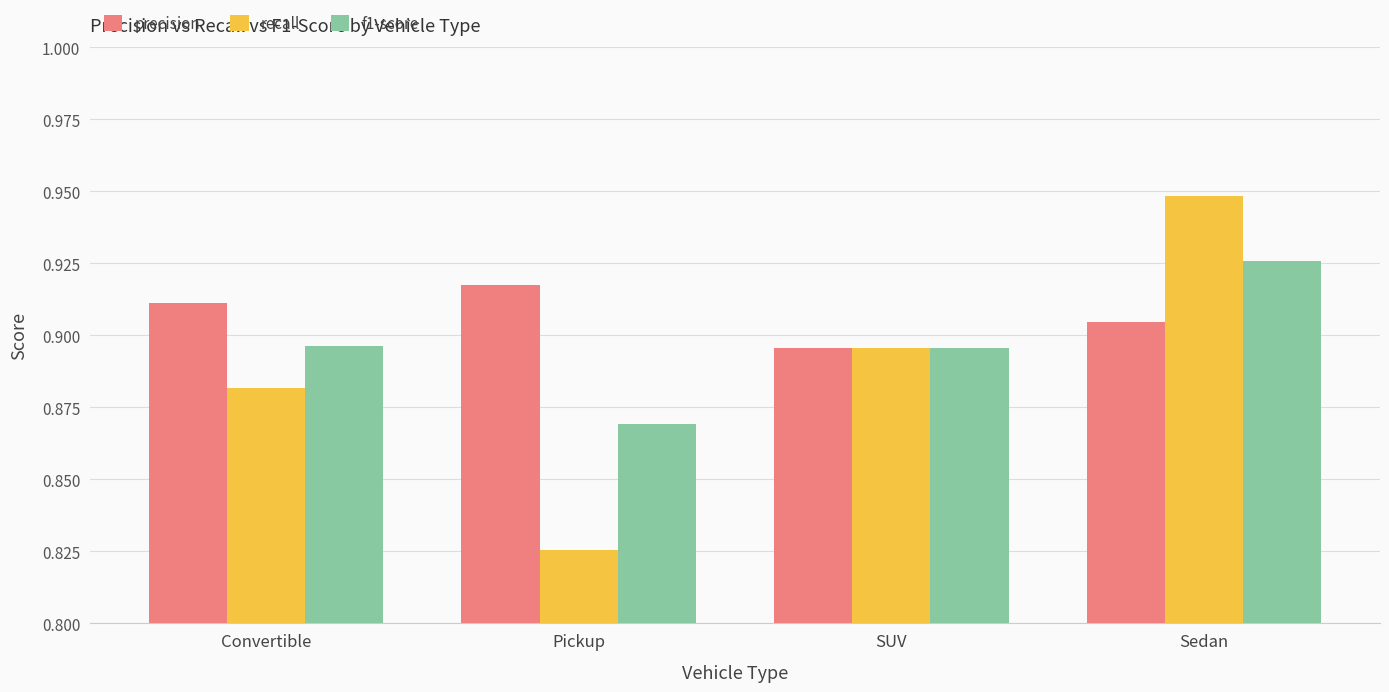

What is the total value across all series at SUV?

2.7